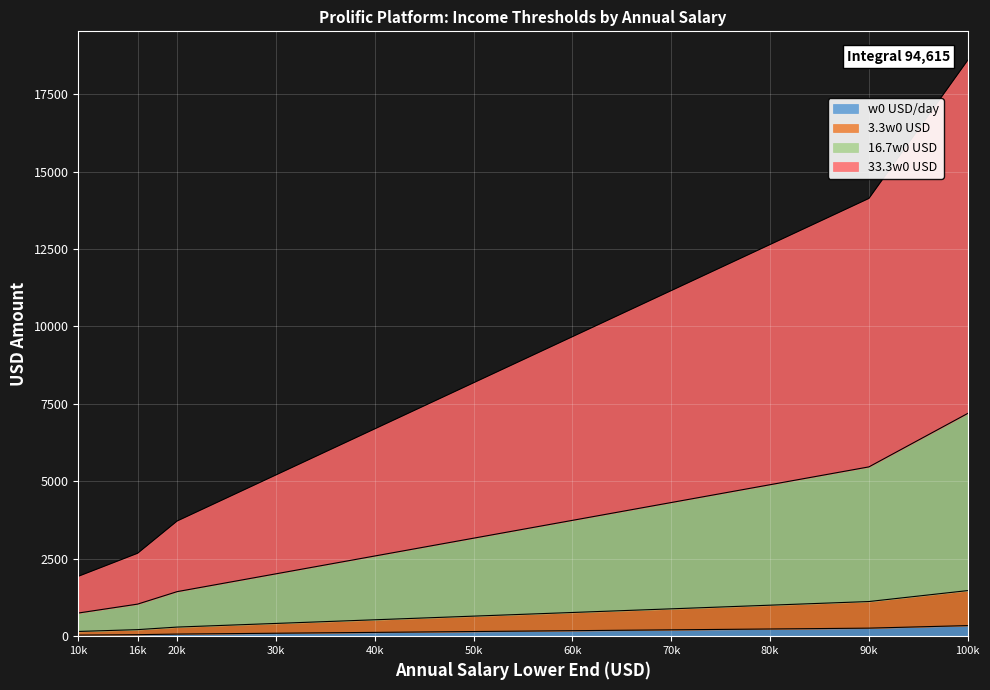

What are all the series names shown in the legend?

w0 USD/day, 3.3w0 USD, 16.7w0 USD, 33.3w0 USD